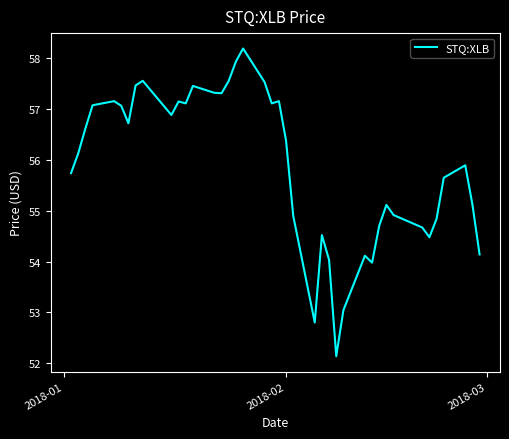

What is the difference between the maximum and minimum values?

6.1